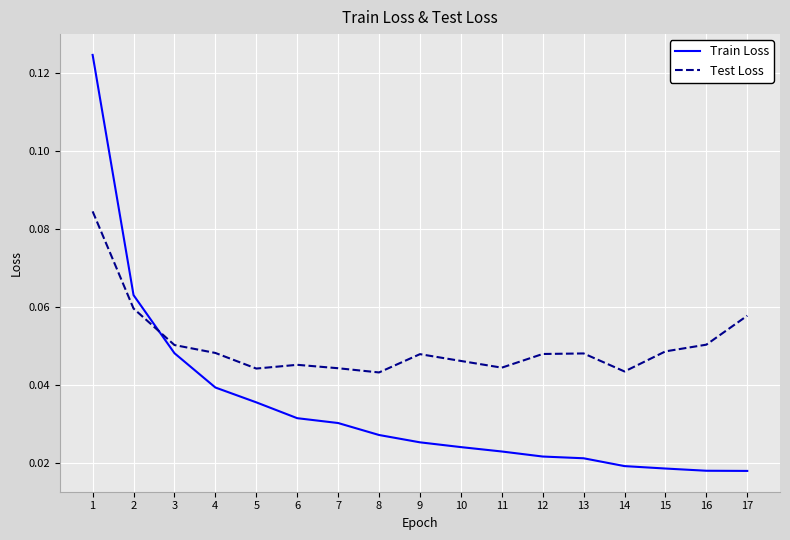

Where is the first local minimum for Test Loss?

5